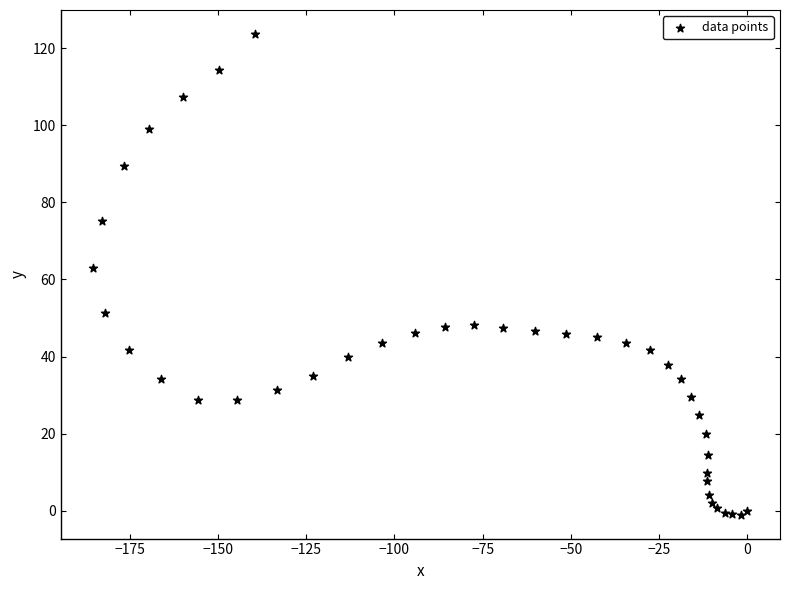

What Y value in the scatter plot is closest to 61?

62.9